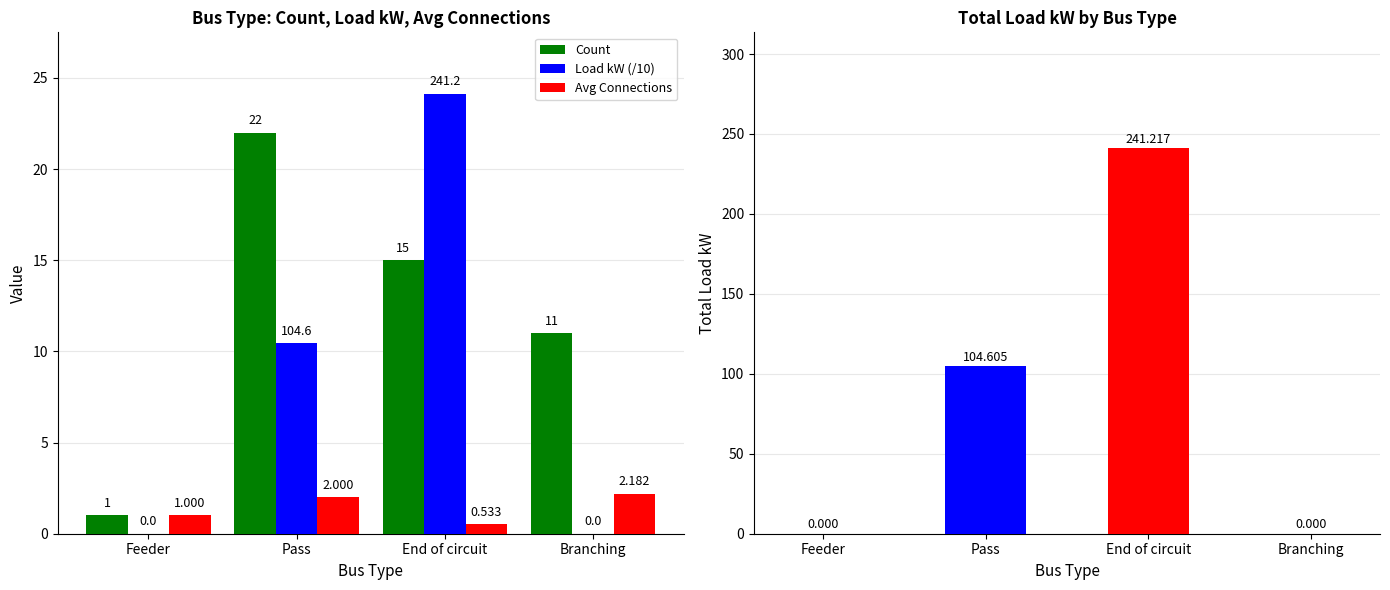

Reading left to right, transcribe all the data shown in this chart.

Count: 1.0	22.0	15.0	11.0
Load kW (/10): 0.0	10.5	24.1	0.0
Avg Connections: 1.0	2.0	0.5	2.2